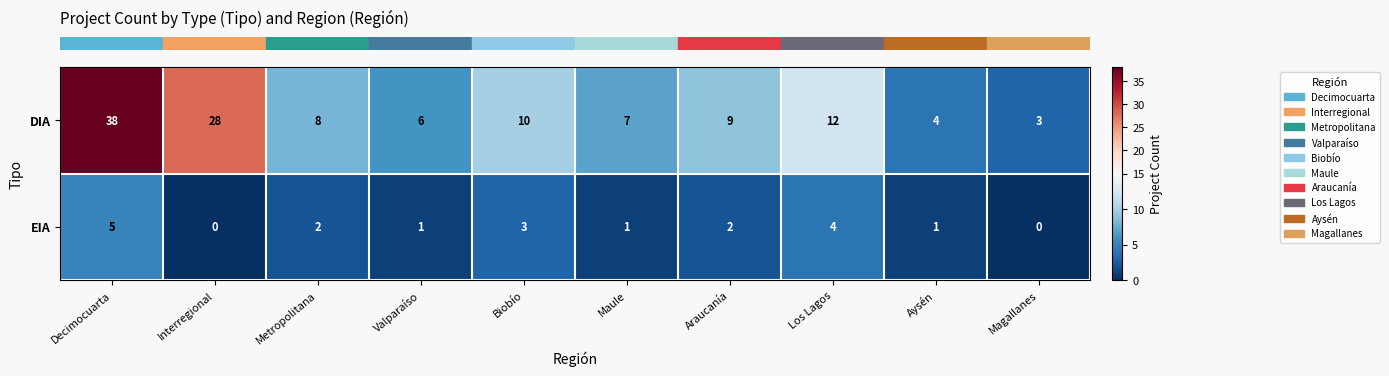

Reading left to right, list all the values displayed in this chart.

DIA: Decimocuarta=38	Interregional=28	Metropolitana=8	Valparaíso=6	Biobío=10	Maule=7	Araucanía=9	Los Lagos=12	Aysén=4	Magallanes=3
EIA: Decimocuarta=5	Interregional=0	Metropolitana=2	Valparaíso=1	Biobío=3	Maule=1	Araucanía=2	Los Lagos=4	Aysén=1	Magallanes=0